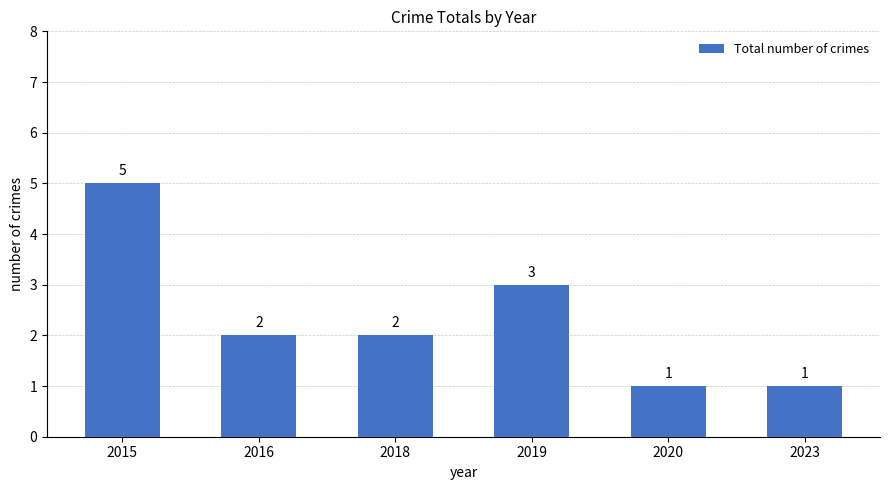

What is the value of the 5th bar from the left?

1